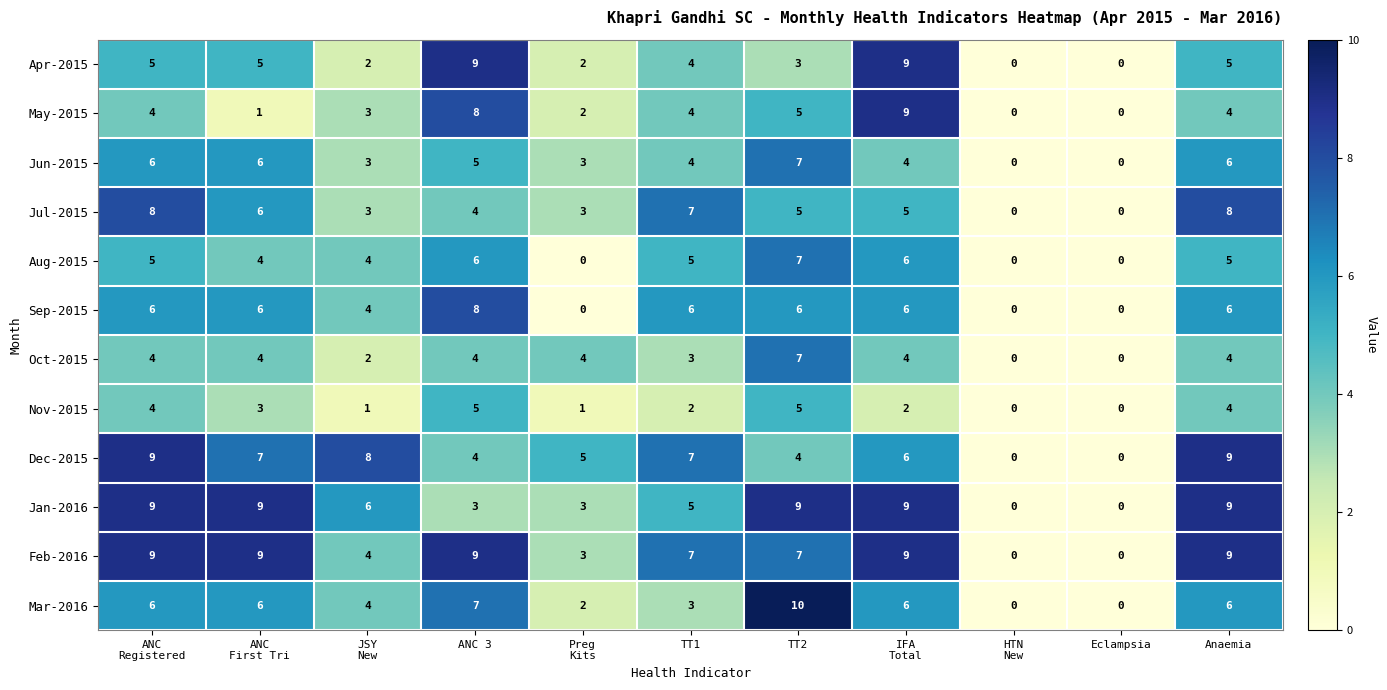

The Jul-2015 series shows 0 at Eclampsia. True or false?

True